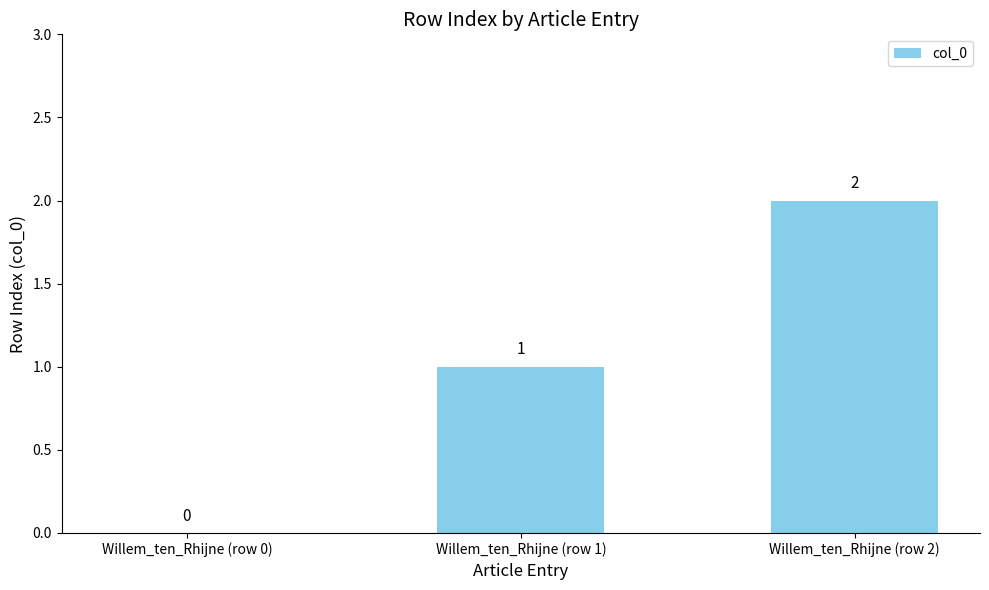

Which has a higher value, Willem_ten_Rhijne (row 0) or Willem_ten_Rhijne (row 1)?

Willem_ten_Rhijne (row 1)